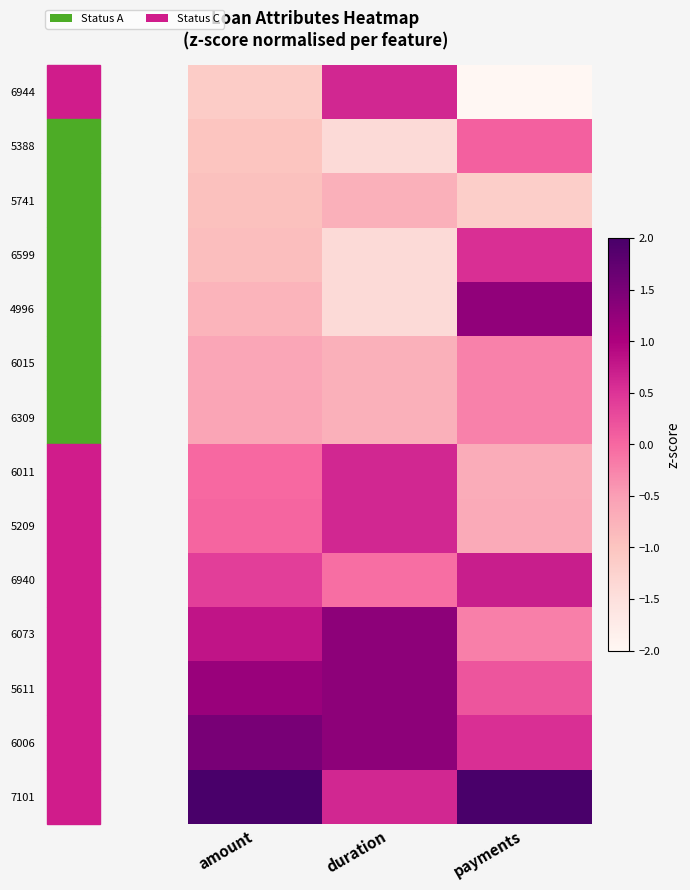

Reading left to right, list all the values displayed in this chart.

6944: amount=-1.1	duration=0.6	payments=-2.2
5388: amount=-1.0	duration=-1.4	payments=0.1
5741: amount=-0.9	duration=-0.7	payments=-1.2
6599: amount=-0.9	duration=-1.4	payments=0.5
4996: amount=-0.8	duration=-1.4	payments=1.3
6015: amount=-0.6	duration=-0.7	payments=-0.2
6309: amount=-0.6	duration=-0.7	payments=-0.2
6011: amount=-0.0	duration=0.6	payments=-0.7
5209: amount=0.0	duration=0.6	payments=-0.6
6940: amount=0.4	duration=-0.0	payments=0.7
6073: amount=0.8	duration=1.3	payments=-0.2
5611: amount=1.2	duration=1.3	payments=0.2
6006: amount=1.5	duration=1.3	payments=0.5
7101: amount=2.0	duration=0.6	payments=2.0